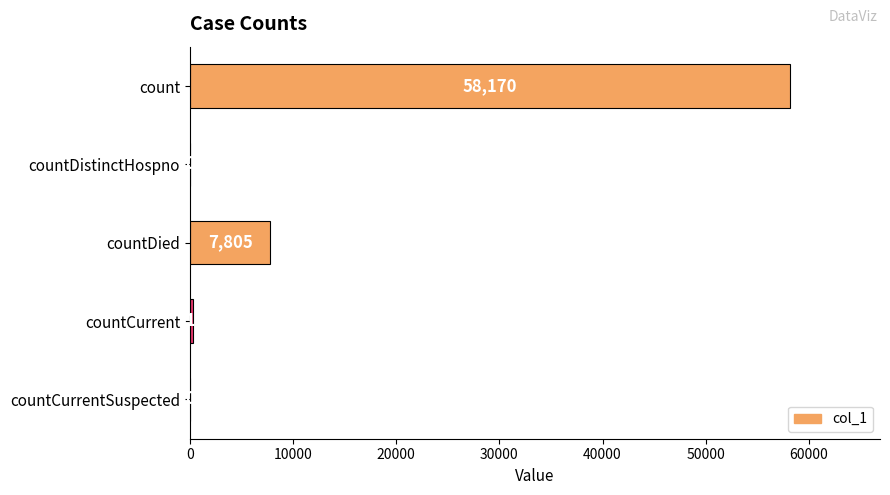

Are the bars grouped side by side (vs. stacked)?

No